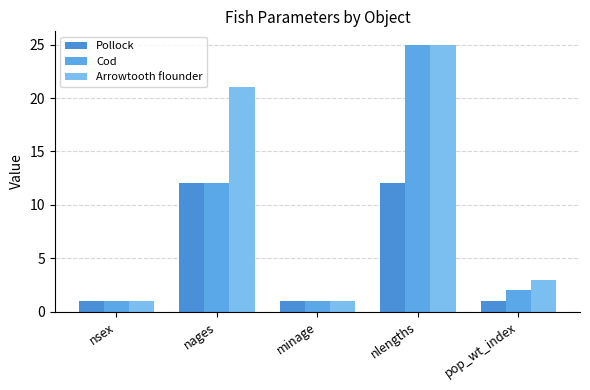

Where does the Cod series first go above 2?

nages